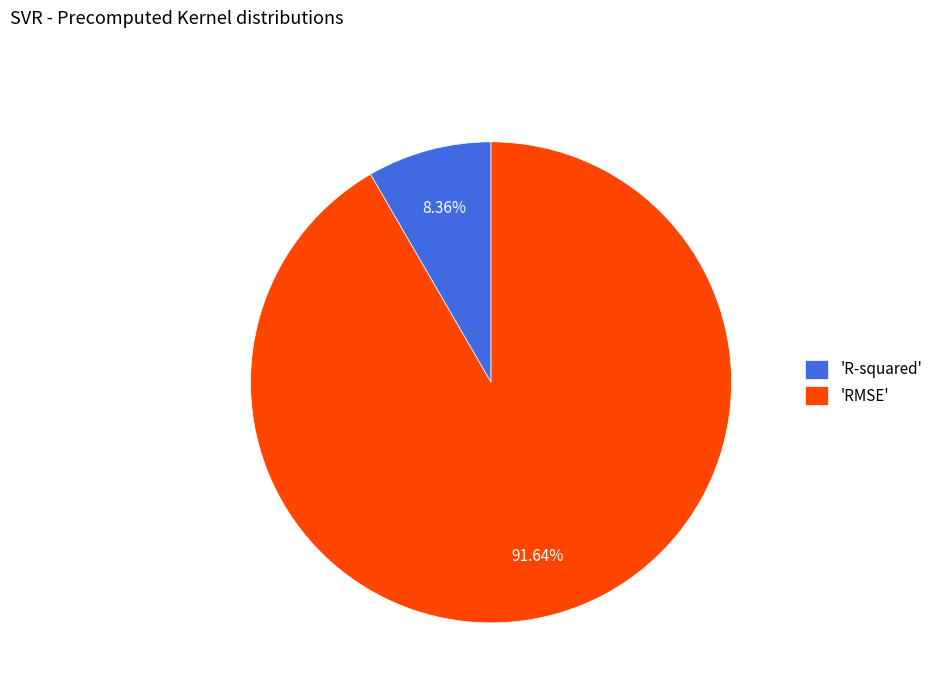

Is the sum of 'RMSE' and 'R-squared' greater than half?

Yes